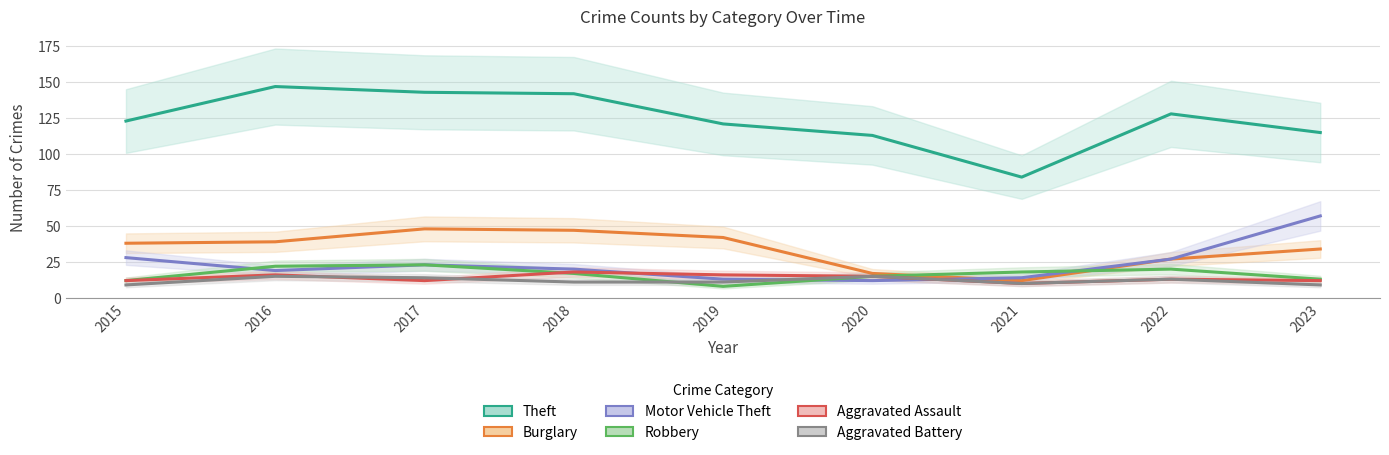

How many lines are shown in the chart?

6